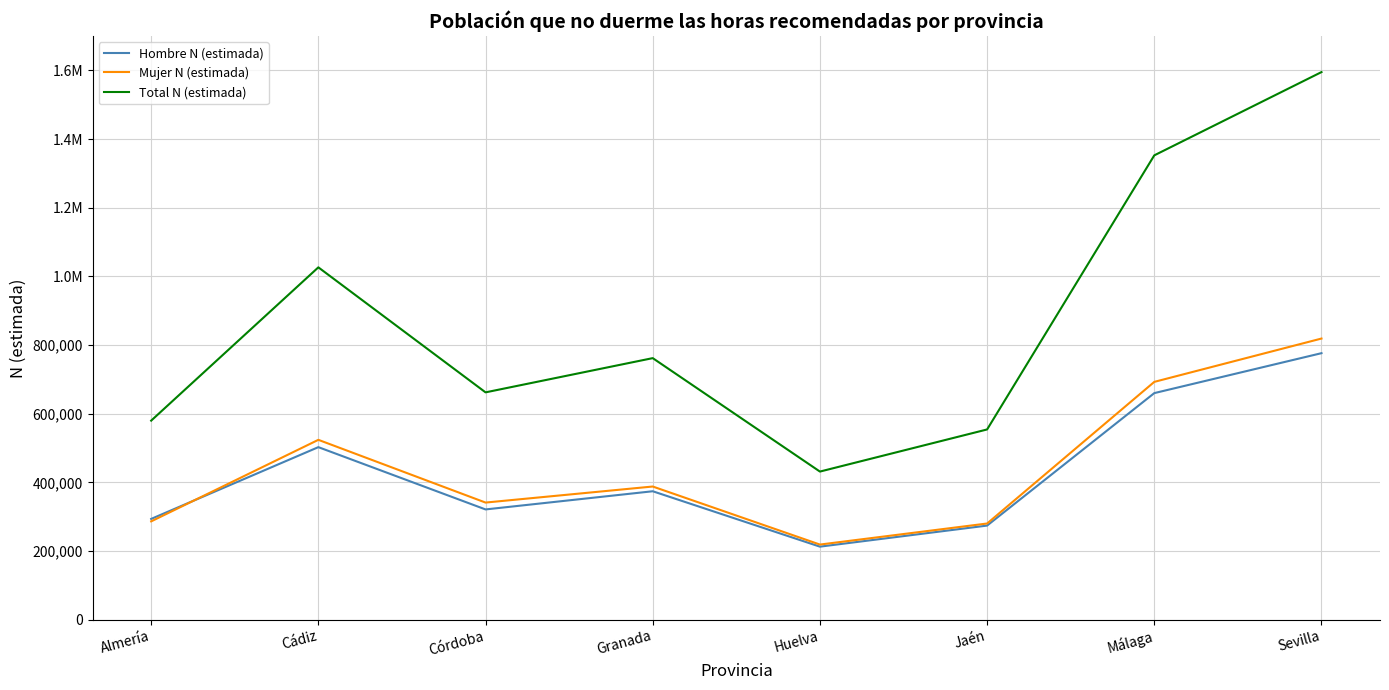

At Granada, list the series in order from largest to smallest.

Total N (estimada), Mujer N (estimada), Hombre N (estimada)